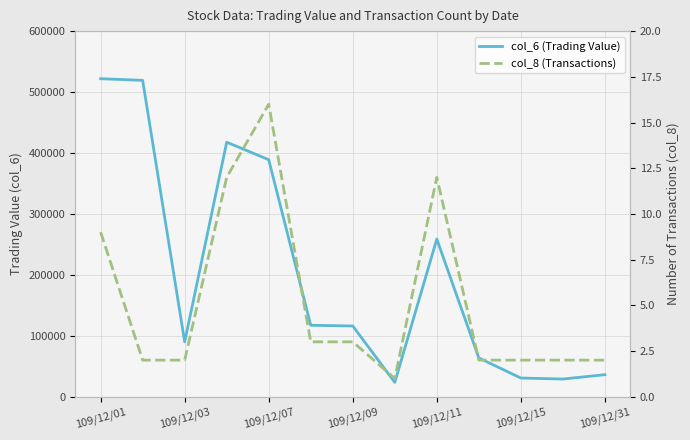

Which series changed the most between 109/12/11 and 109/12/15?

col_6 (Trading Value)